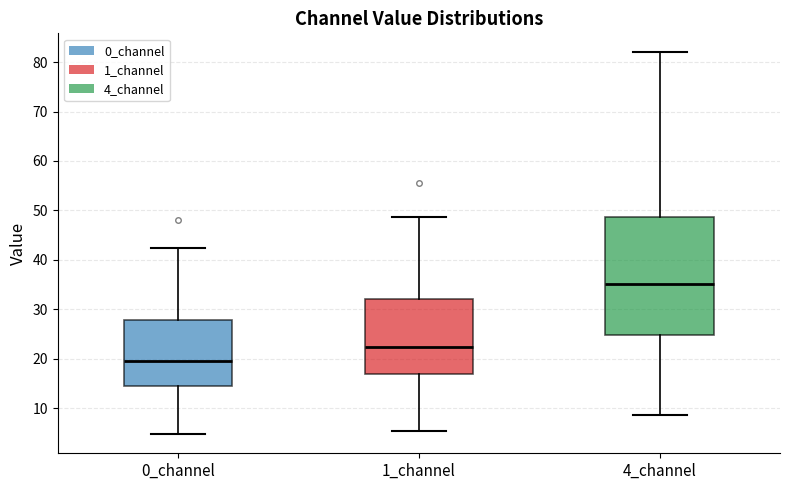

Which box has the lowest median line?

0_channel